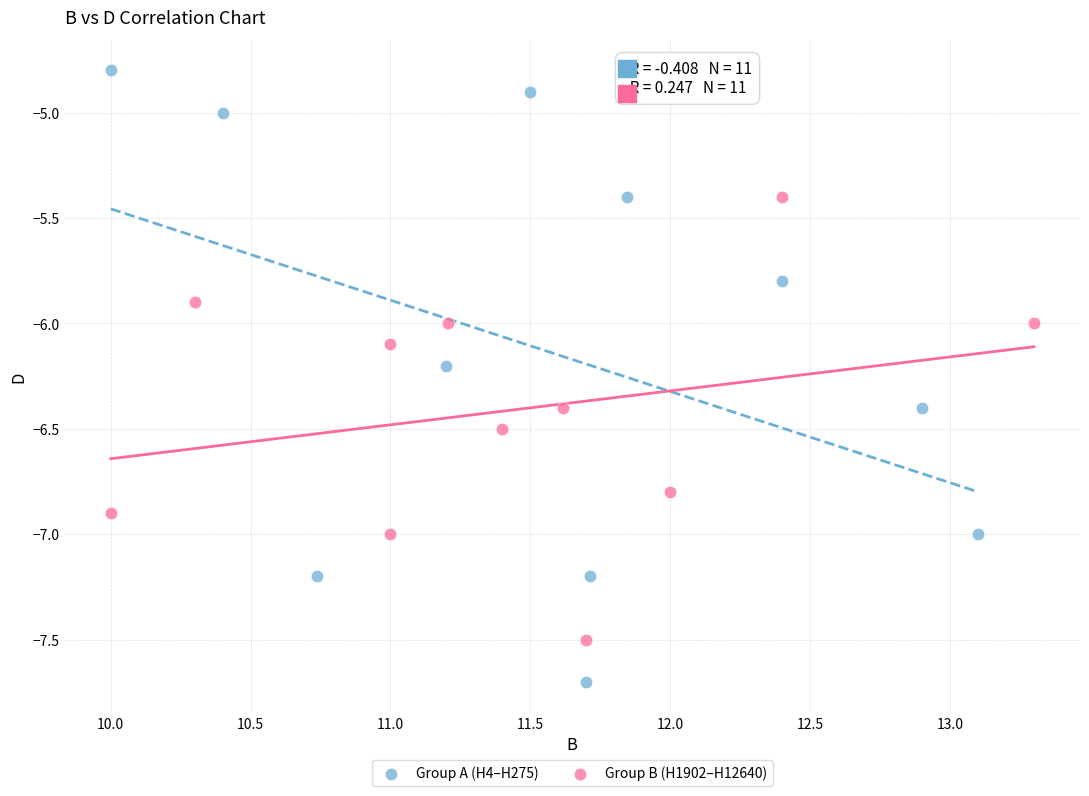

Which series has the widest spread of Y values?

Group A (H4–H275)